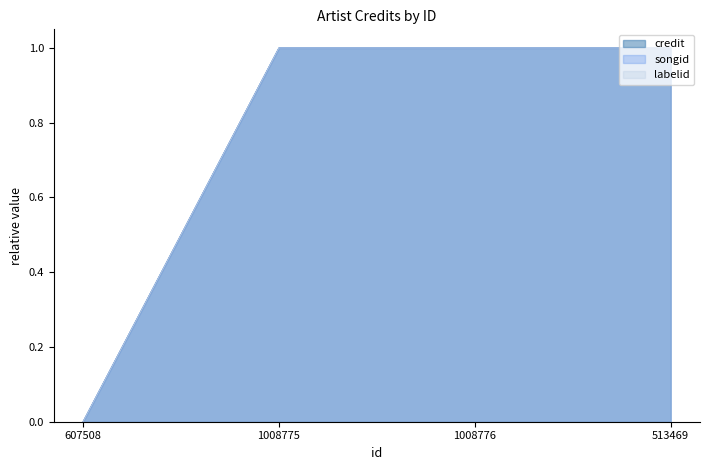

Count the credit values in the range 1 to 2.

3